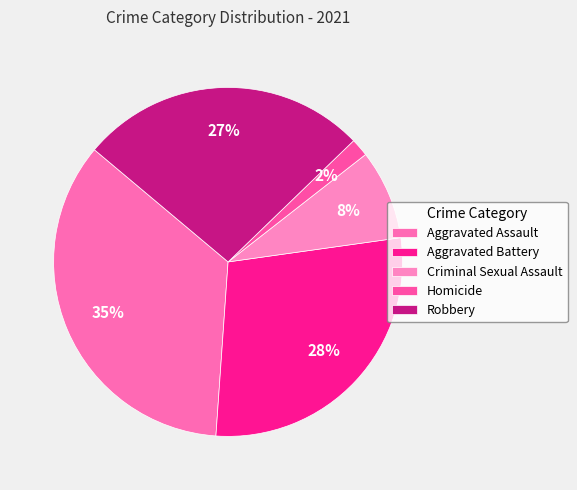

How many segments does this pie chart have?

5